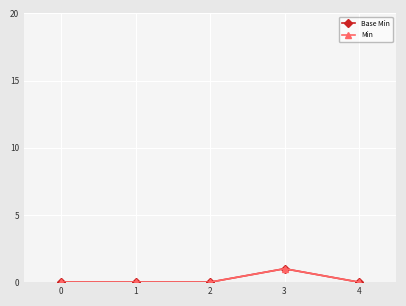

Does the chart have visible grid lines?

Yes